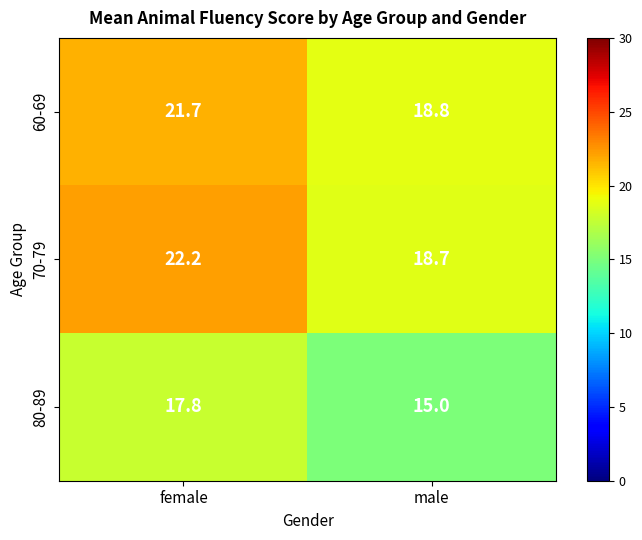

What is the minimum value shown in the chart?

15.0